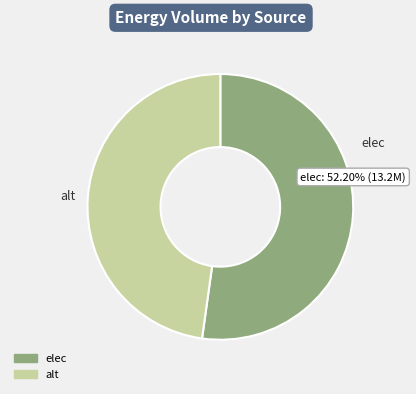

What percentage is the alt slice, to the nearest percent?

48%